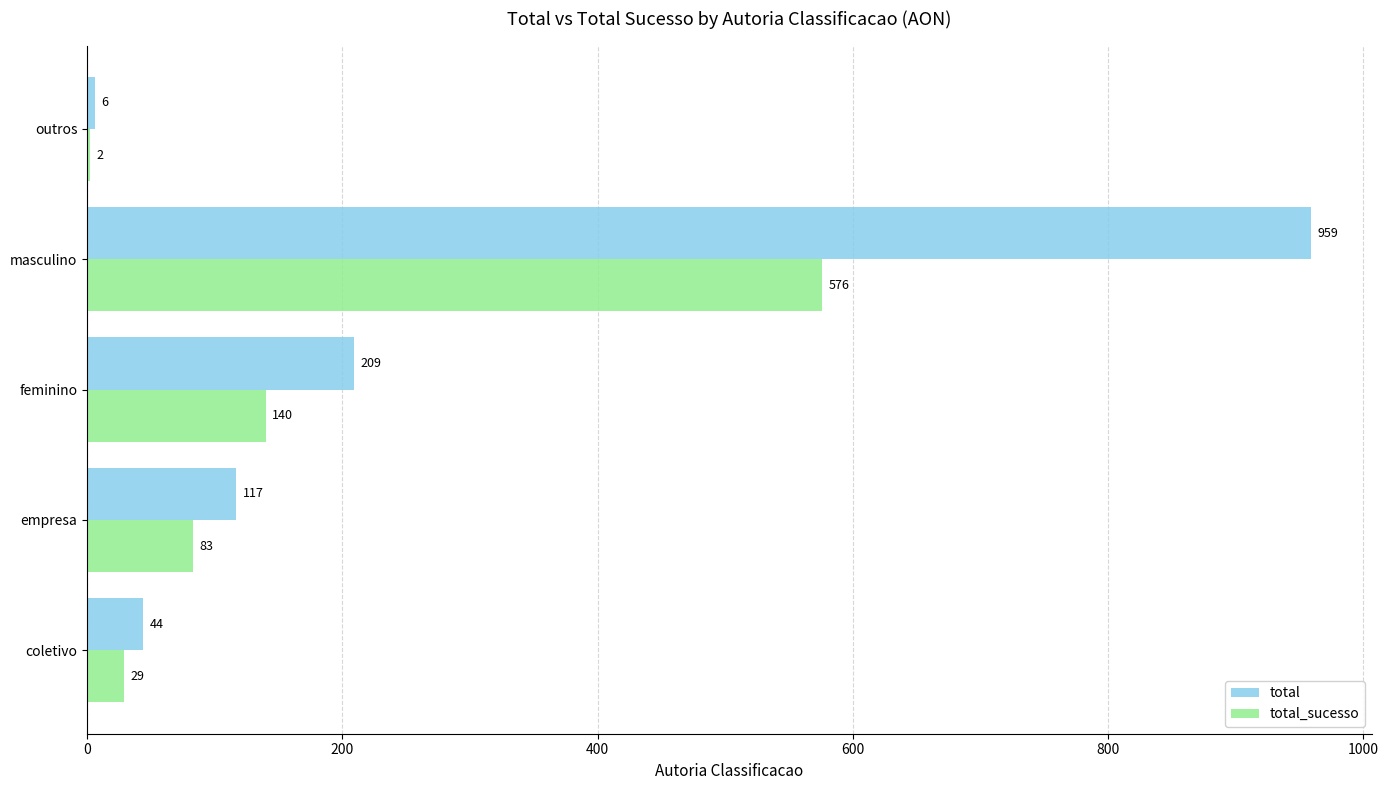

What is the maximum value shown in the chart?

959